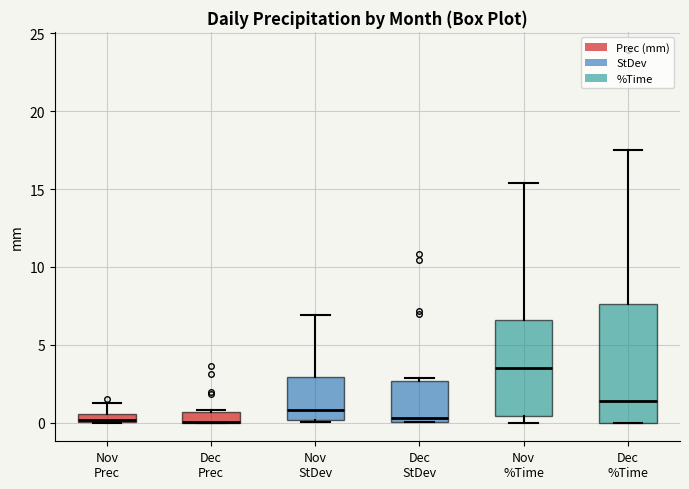

Comparing the boxes themselves (not the whiskers), which one is the tallest?

Dec %Time